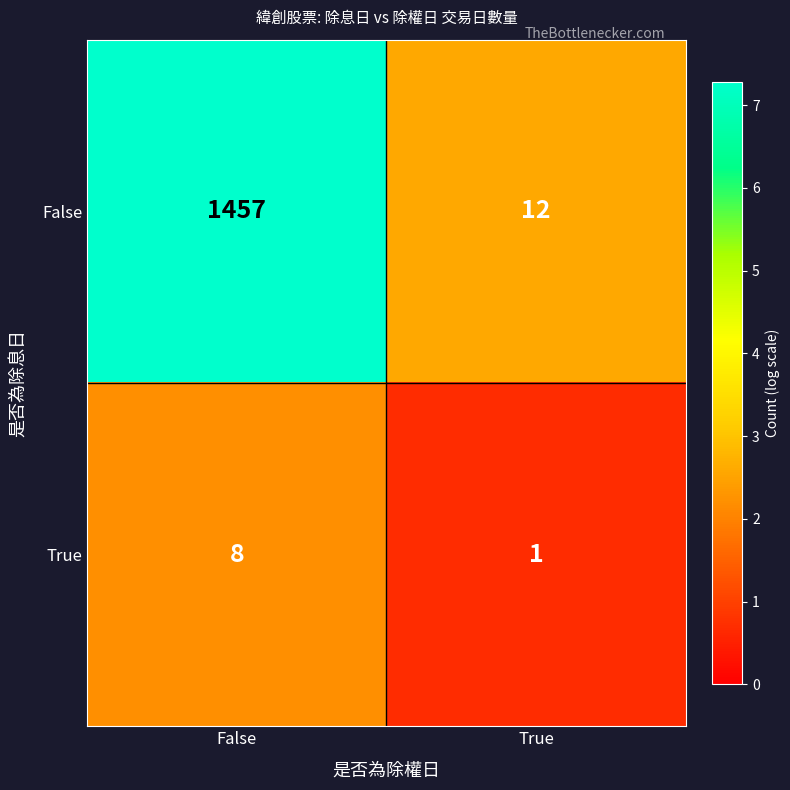

List the labels in order of True value, largest first.

False, True